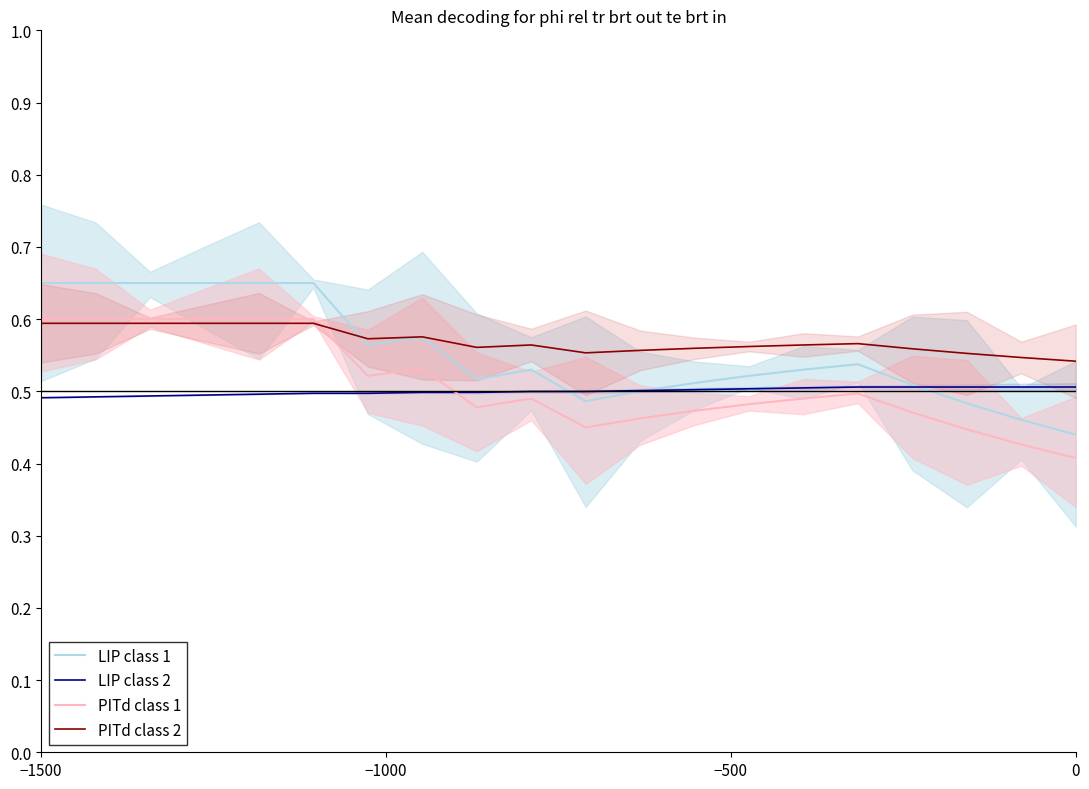

The PITd class 1 series shows 0.4 at 0. True or false?

True